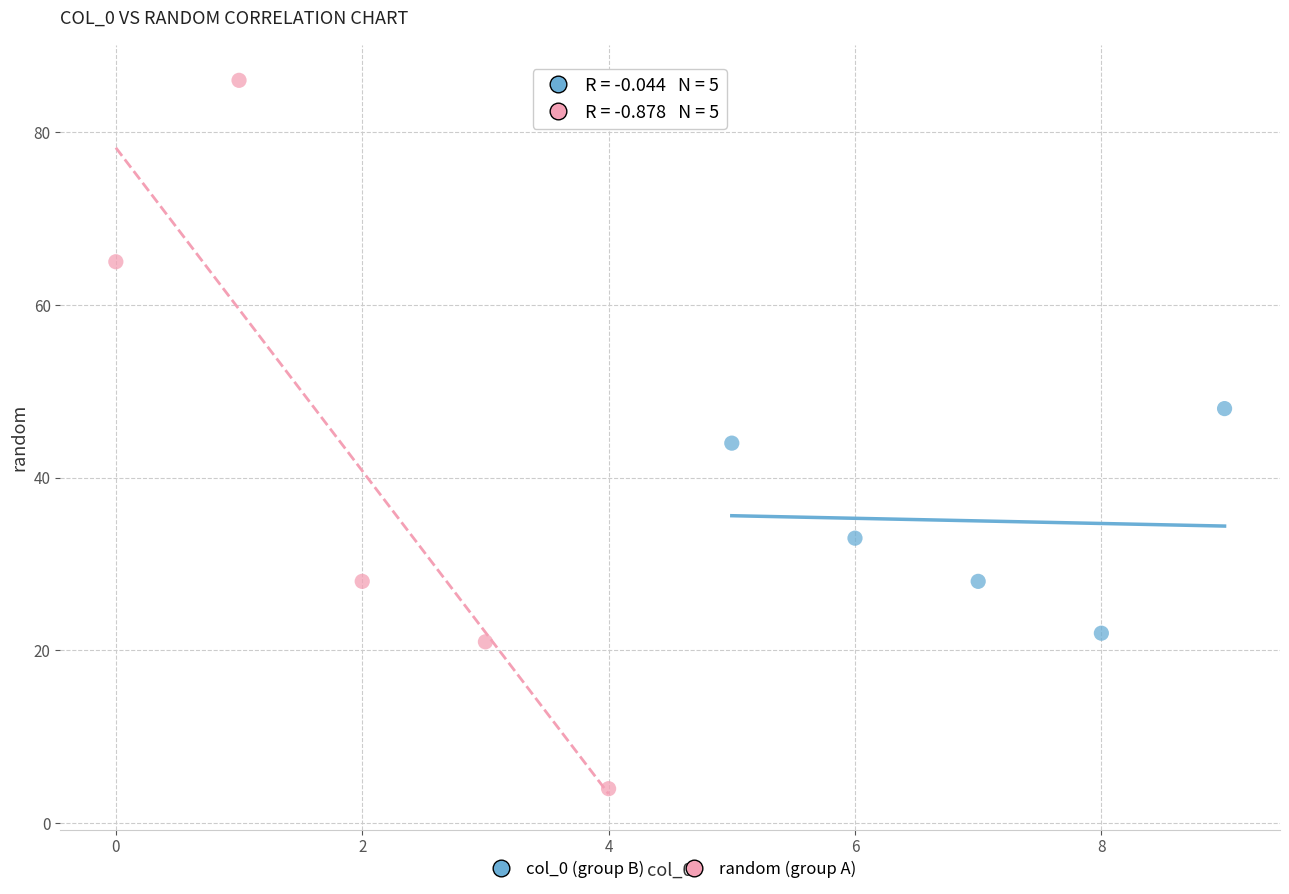

Which series has the largest Y range (max minus min)?

random (group A)